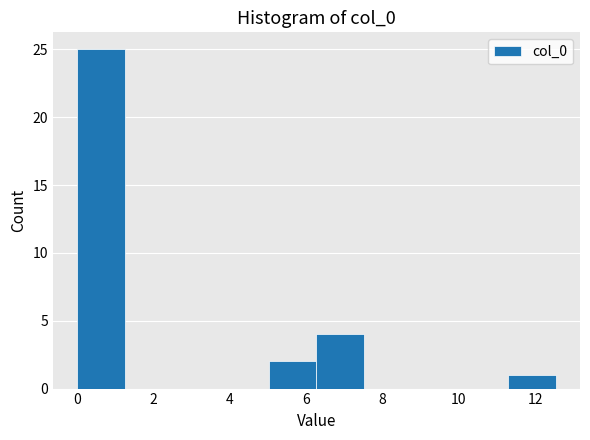

How tall is the bar that spans 5.0 to 6.2 on the x-axis? Neither the bar edges nor the heights are printed on the chart, so give them approximately, as read against the axes.

2